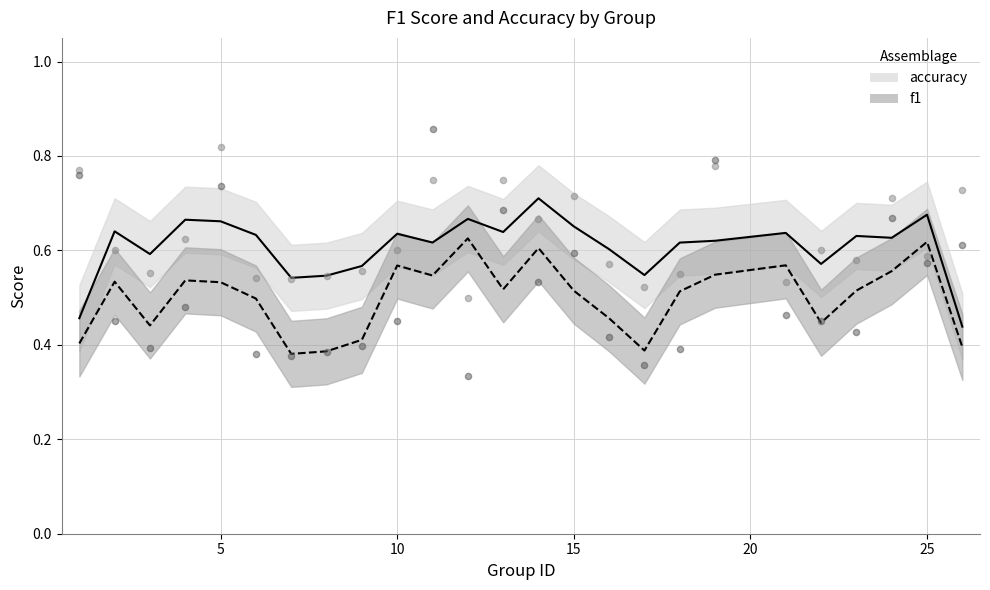

Which series has the widest spread of Y values?

f1 points